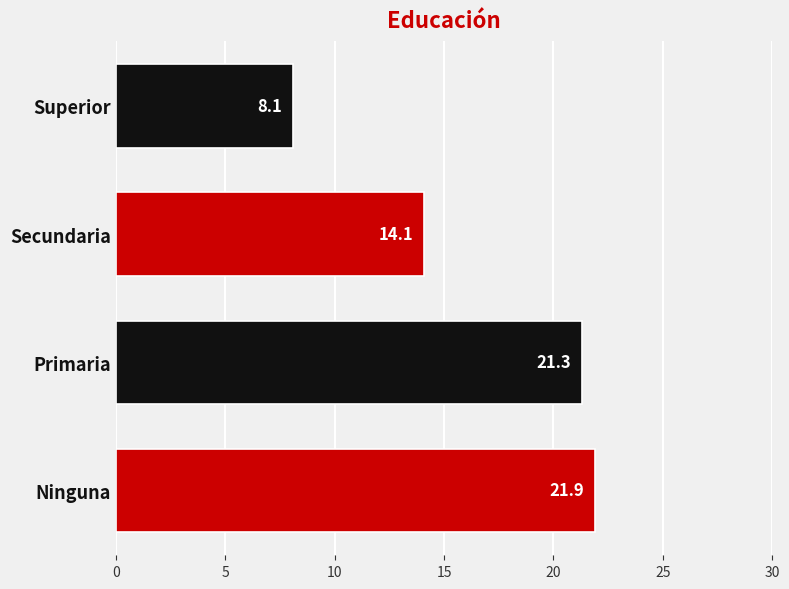

How many bars are there in total?

4